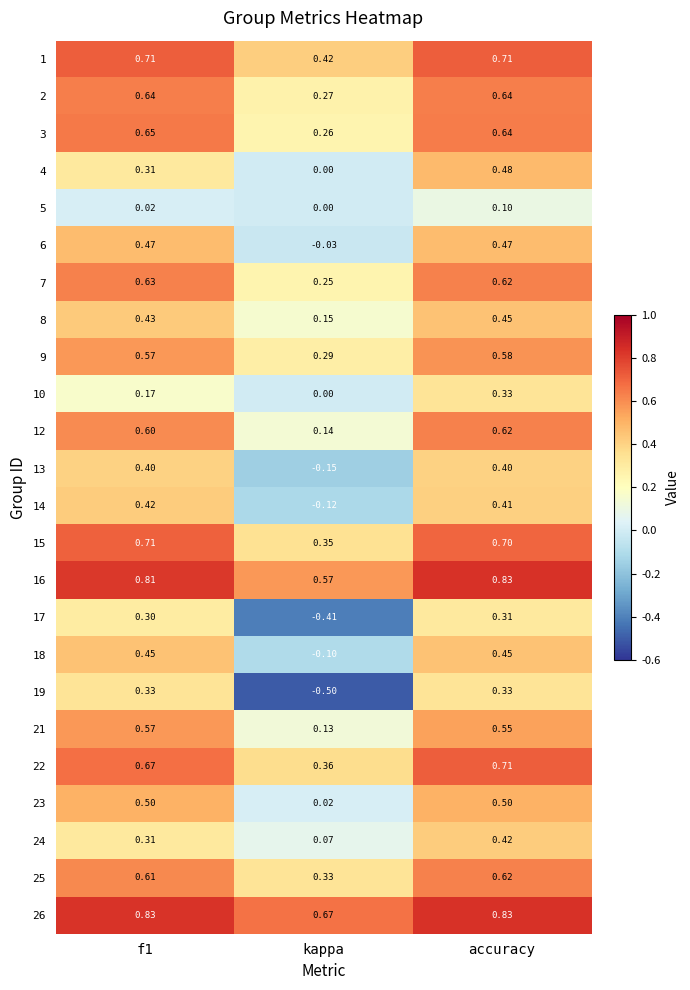

At which category does the chart reach its minimum across all series?

kappa